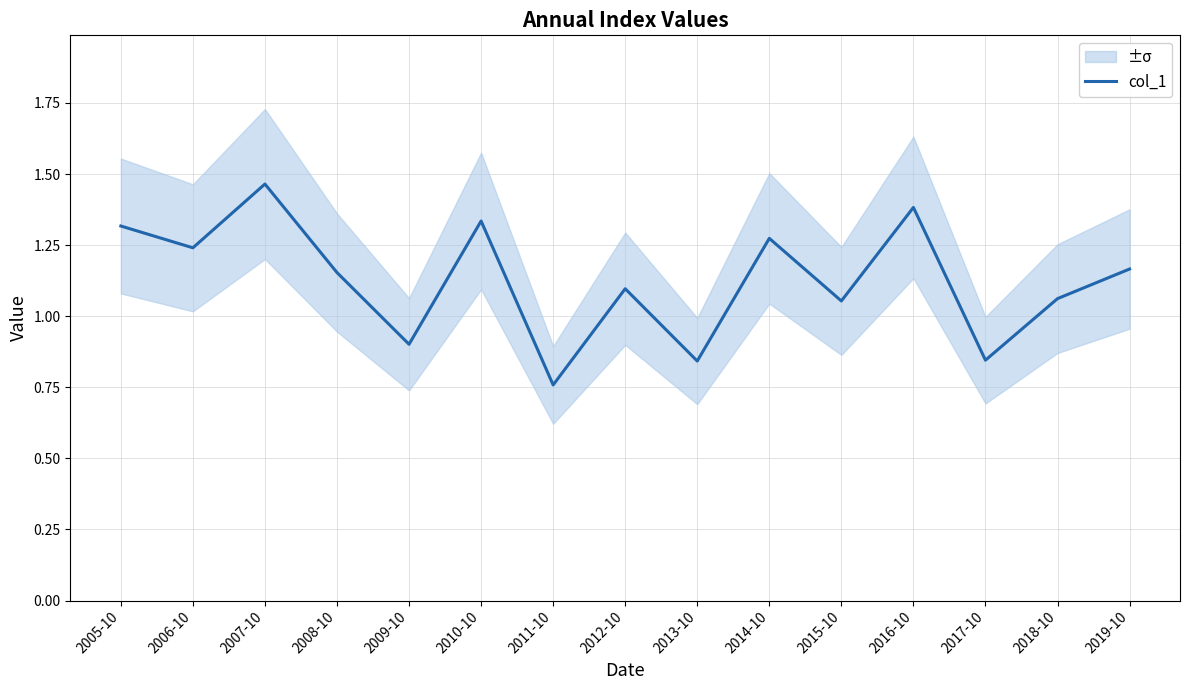

What is the difference between the second highest and minimum values?

0.6